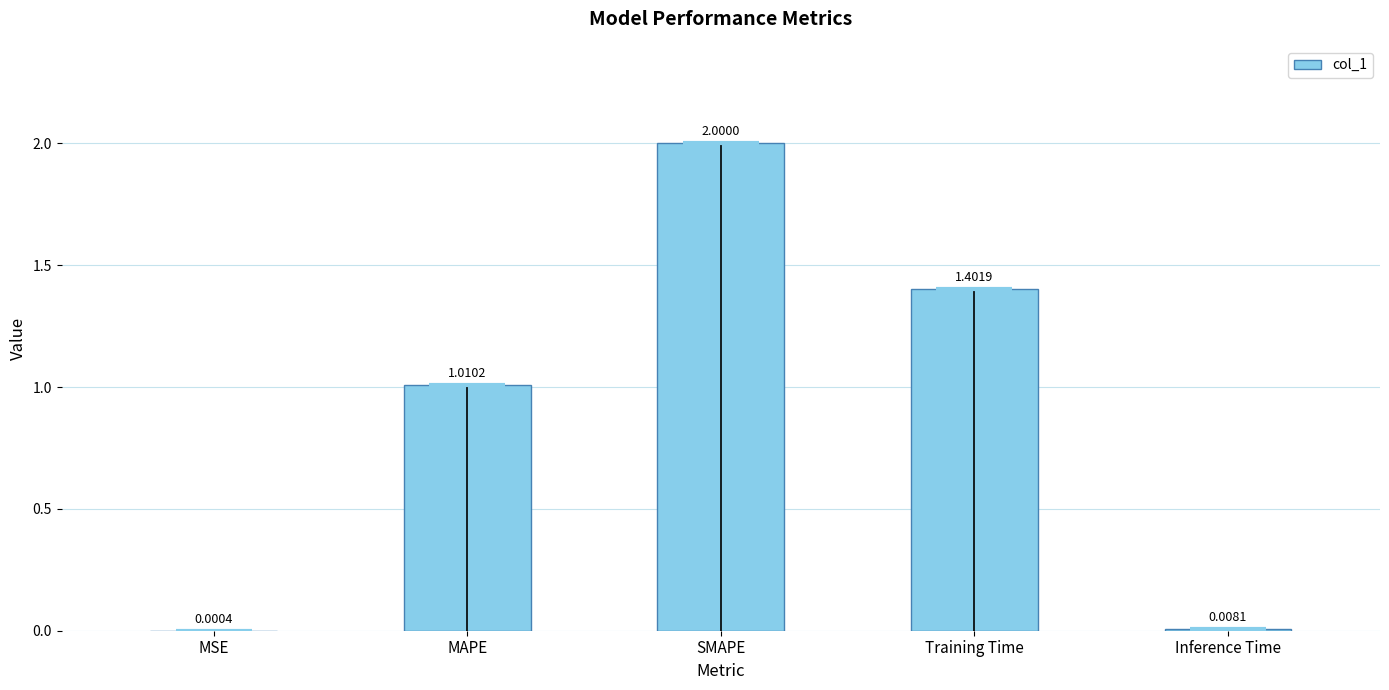

Reading left to right, list all the values displayed in this chart.

MSE=0.0	MAPE=1.0	SMAPE=2.0	Training Time=1.4	Inference Time=0.0